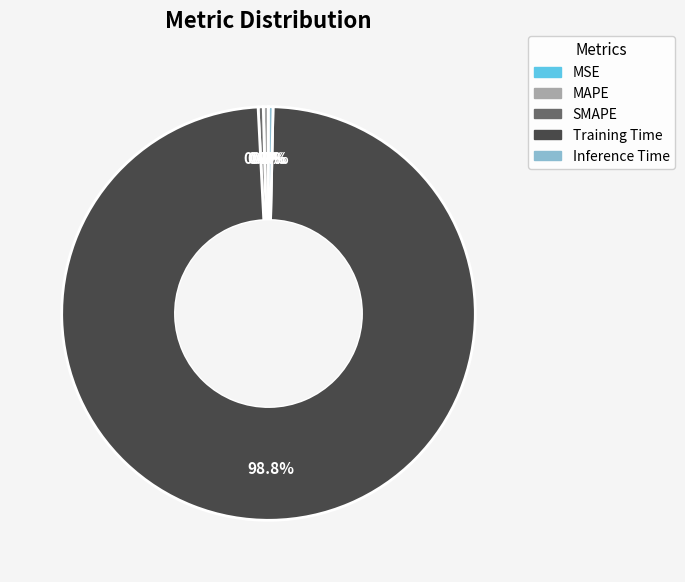

Which category has the biggest portion of the pie?

Training Time